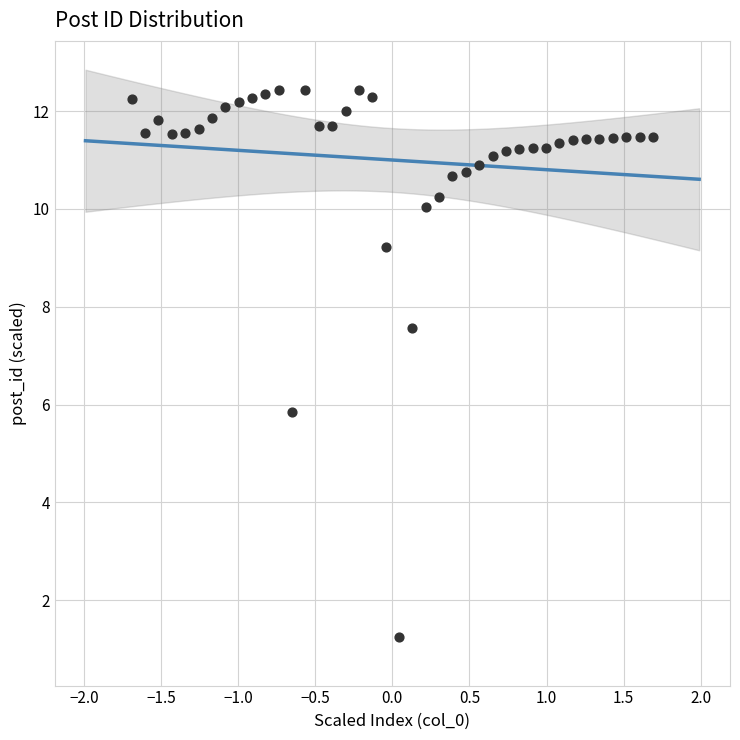

What is the range of X values (max minus min)?

3.4